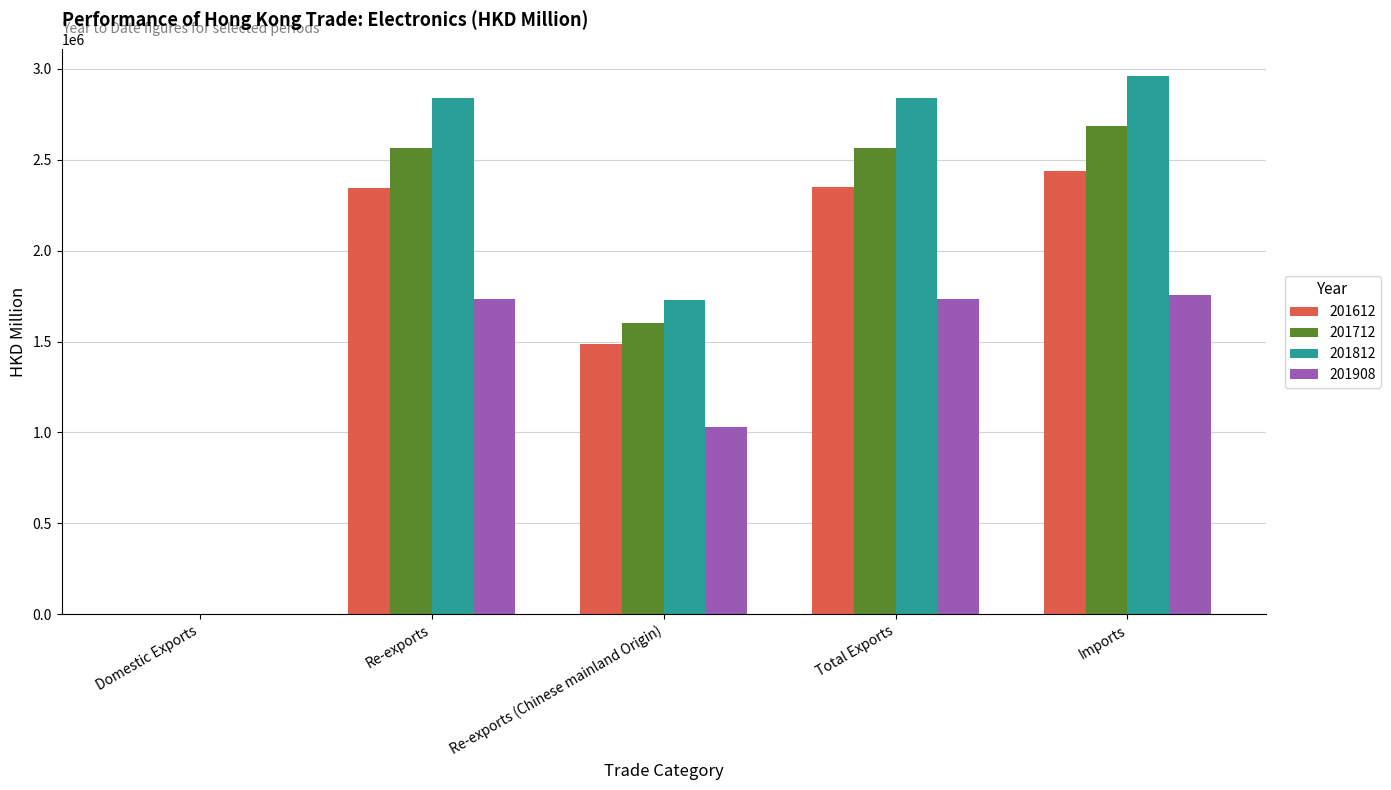

The value of 201612 at Re-exports is 503530.0. True or false?

False